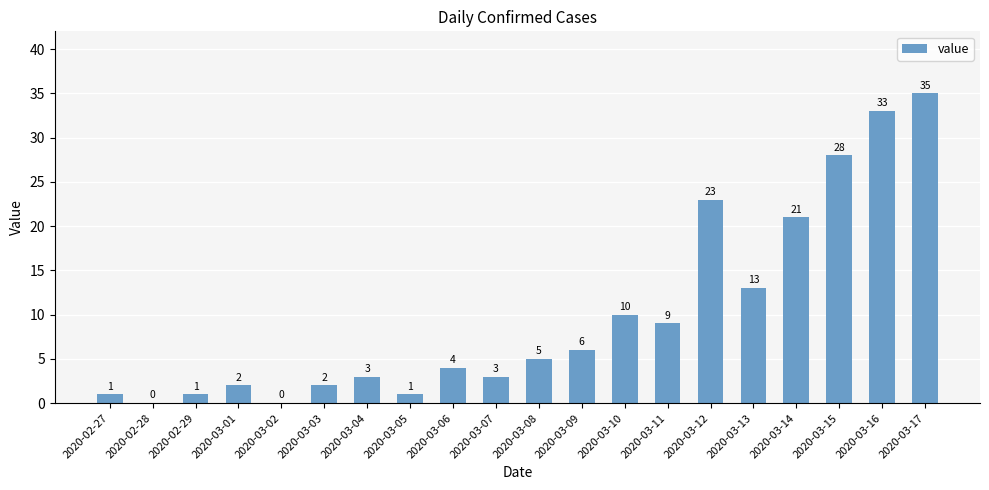

Approximately how many times larger is the value at 2020-03-07 compared to 2020-03-05?

3.0